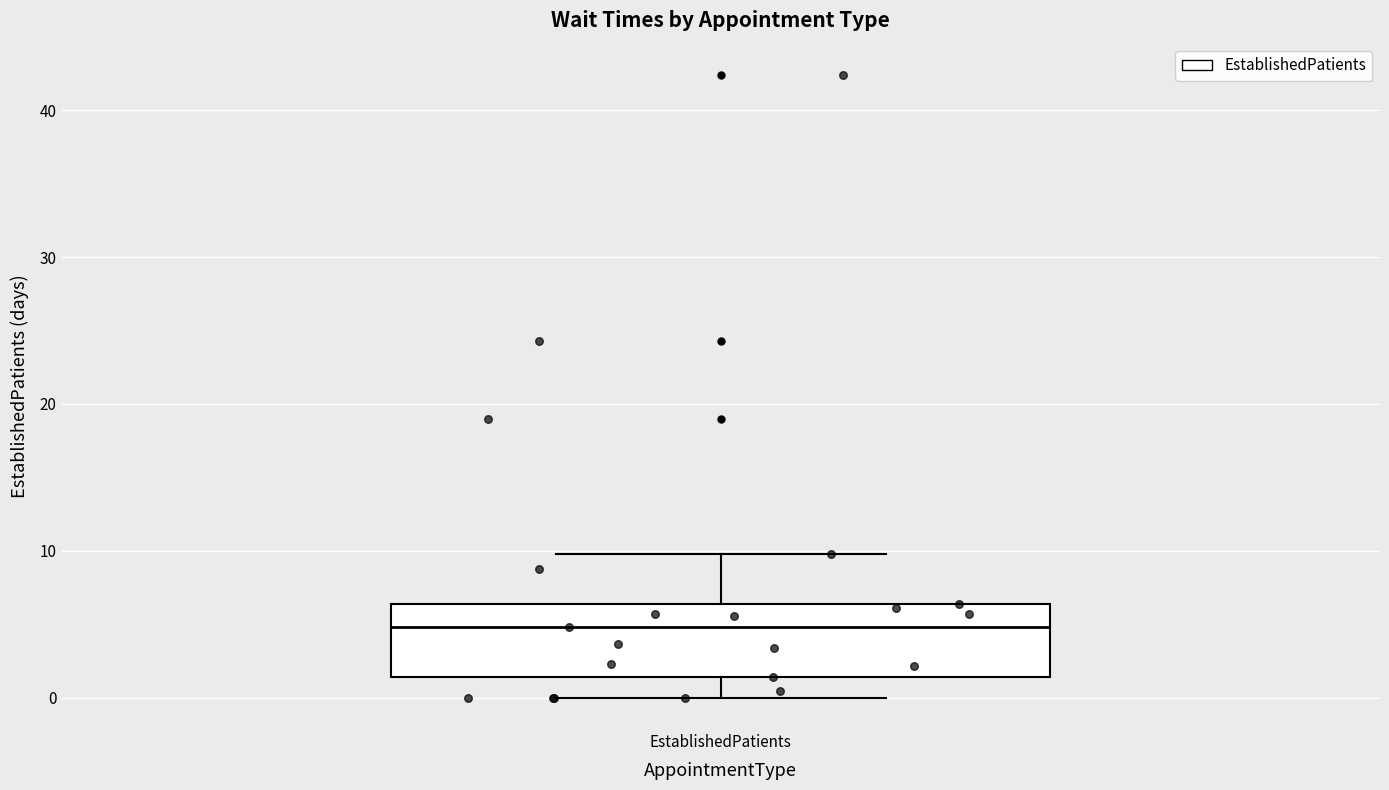

Where does the upper whisker of the box for EstablishedPatients end on the y-axis? The values are not printed on the chart, so give them approximately, as read against the axis.

10